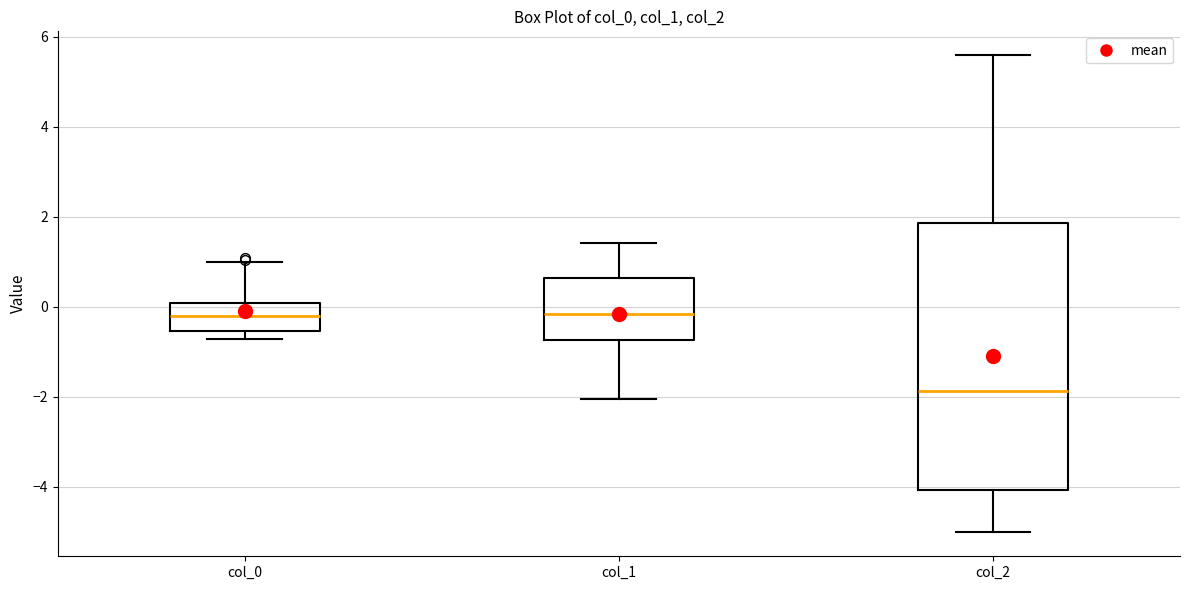

Which box has the lowest median line?

col_2